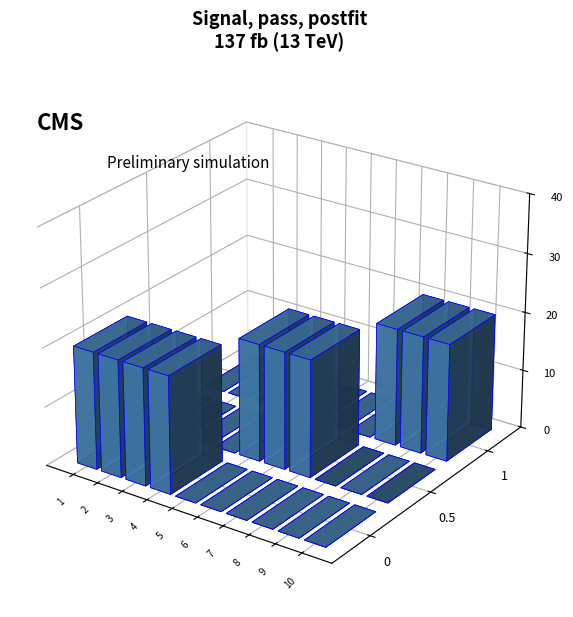

Which has a higher value, 4 or 2?

4